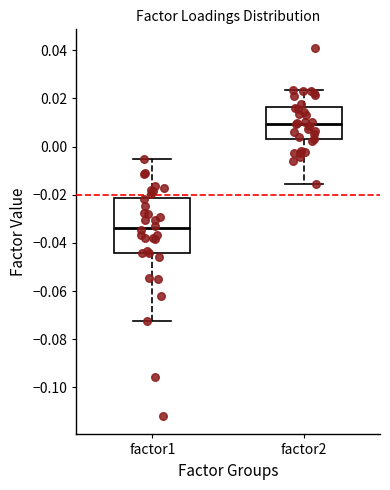

Reading left to right, transcribe this box plot: for each box, give where its median line is, the range the box spans, and where its two whiskers end, as read against the y-axis. The values are not printed on the chart, so give them approximately, as read against the axis.

factor1: median -0.034, box -0.044 to -0.022, whiskers -0.072 to -0.004
factor2: median 0.010, box 0.004 to 0.016, whiskers -0.016 to 0.024